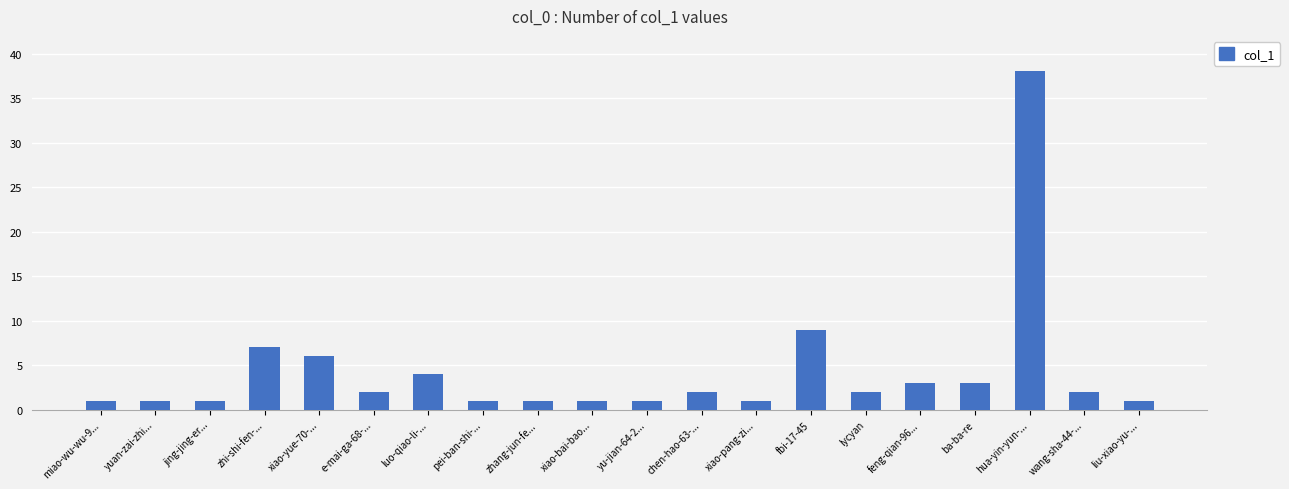

How many series are shown in this chart?

1